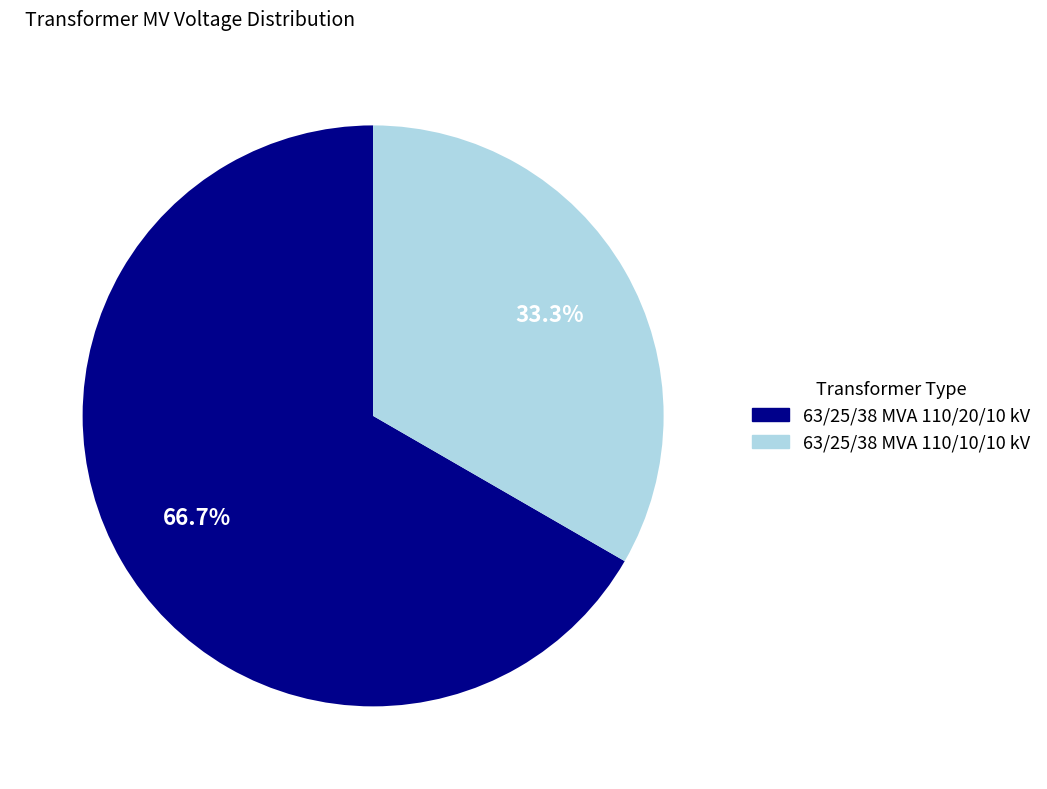

To the nearest percent, what percentage of the pie is 63/25/38 MVA 110/20/10 kV?

67%